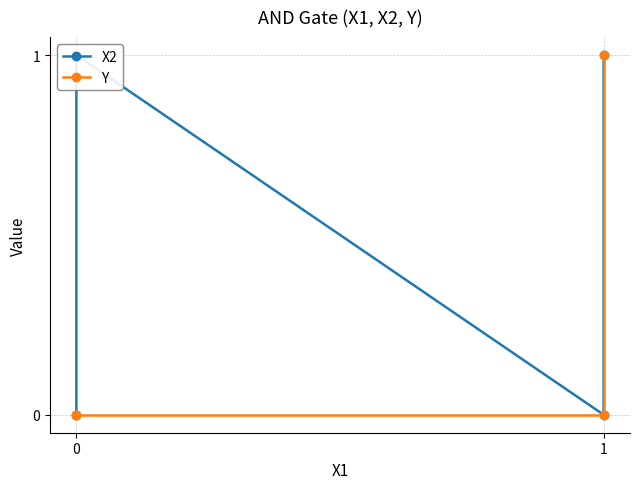

How many series are shown in this chart?

2